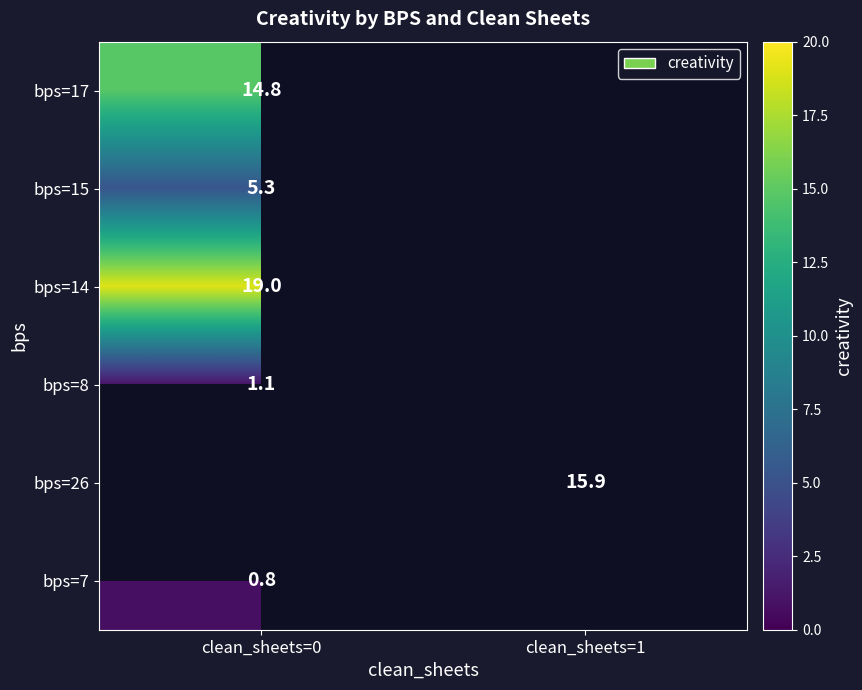

True or false: bps=17 has a value of 24.0 at clean_sheets=0.

False